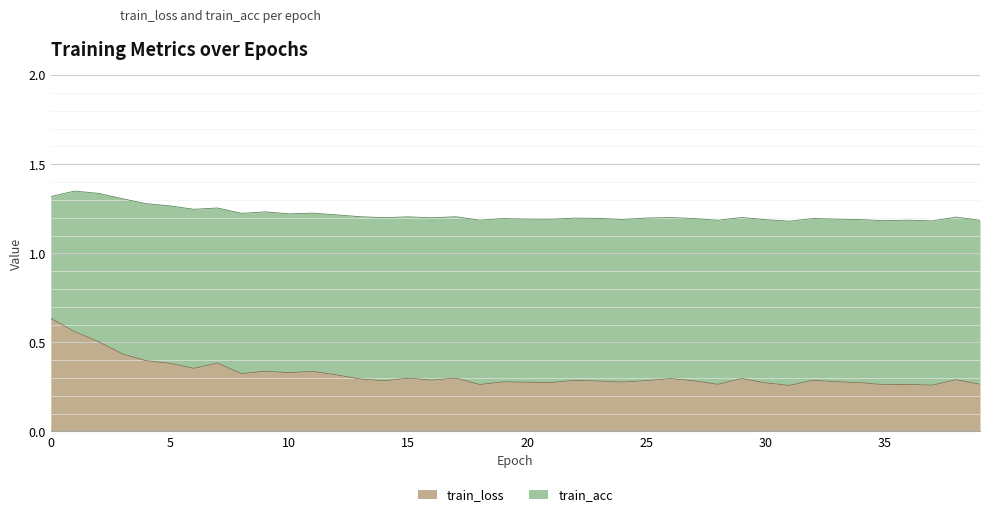

Does the chart display data point markers on the line(s)?

No